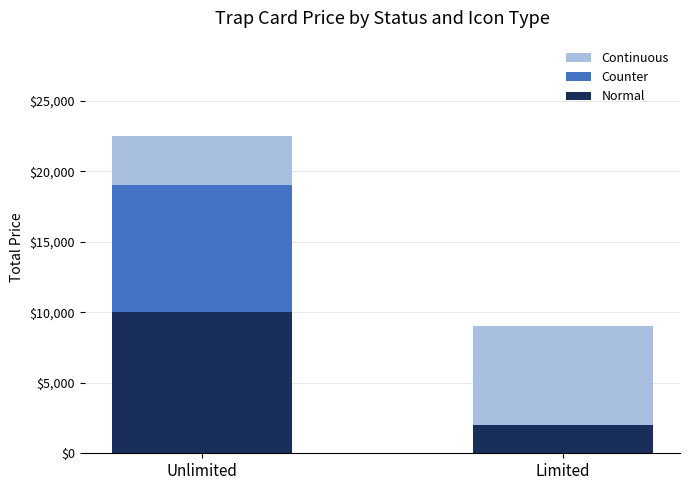

How many distinct data groups are displayed?

3